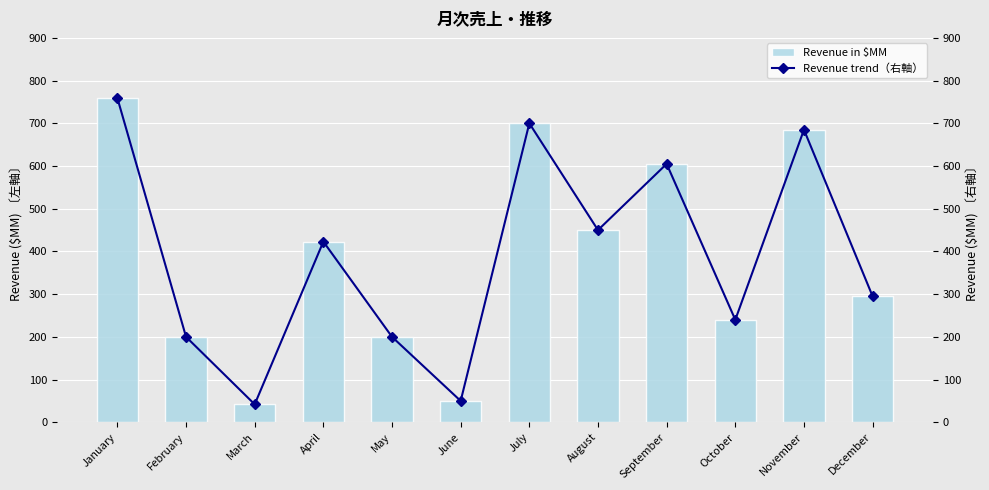

Is it true that Revenue in $MM equals 165 at October?

False